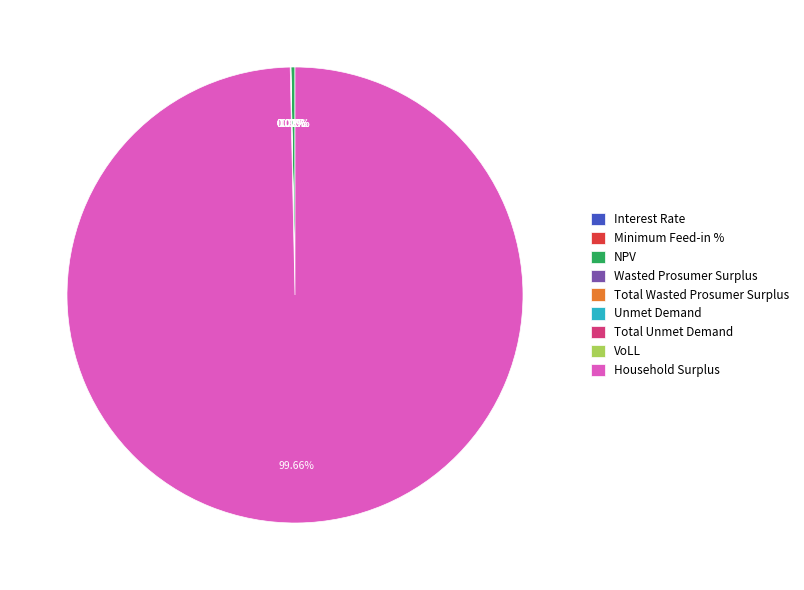

How many slices are in this pie chart?

9